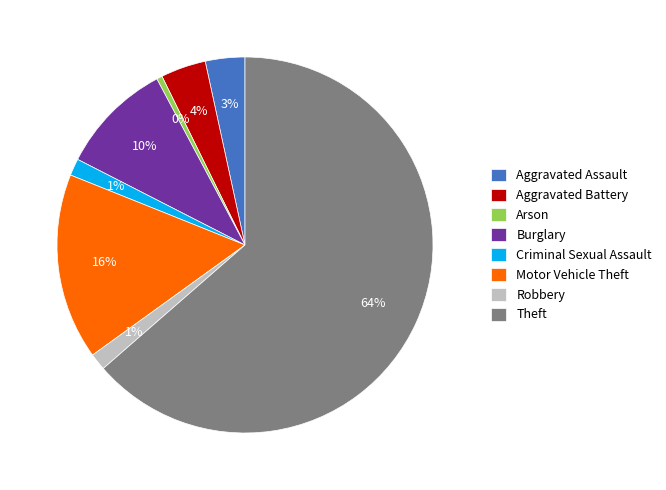

Is there any slice that represents more than half of the pie?

Yes